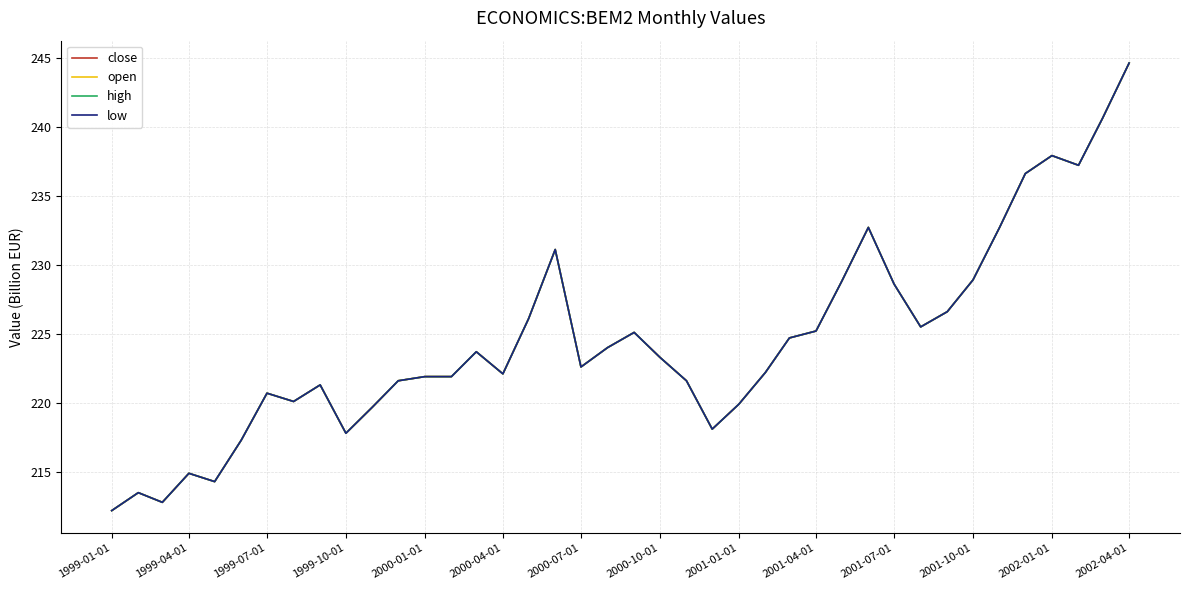

Which label corresponds to the smallest value in the chart?

1999-01-01